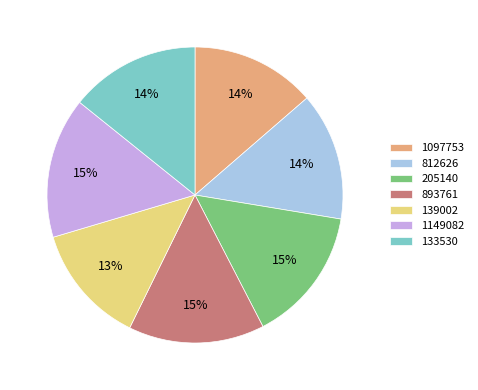

What is the smallest slice in the pie chart?

139002